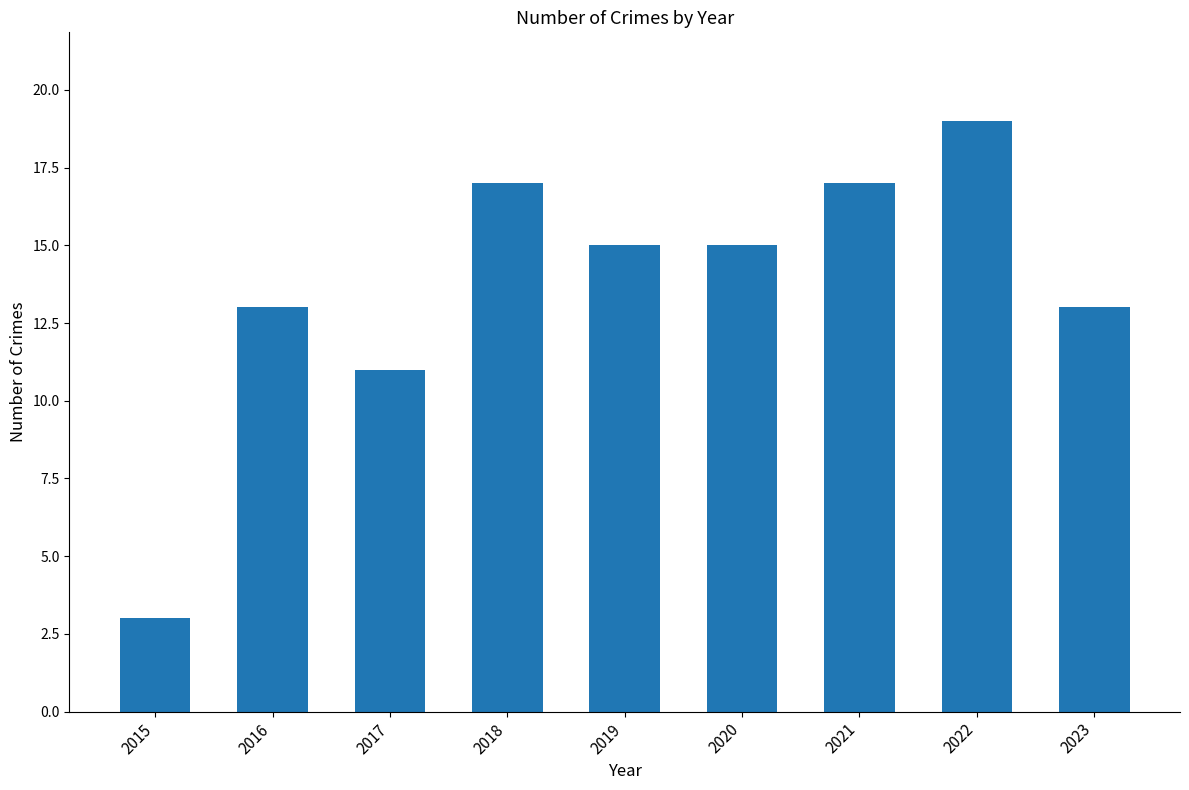

What is the value of the 6th bar from the left?

15